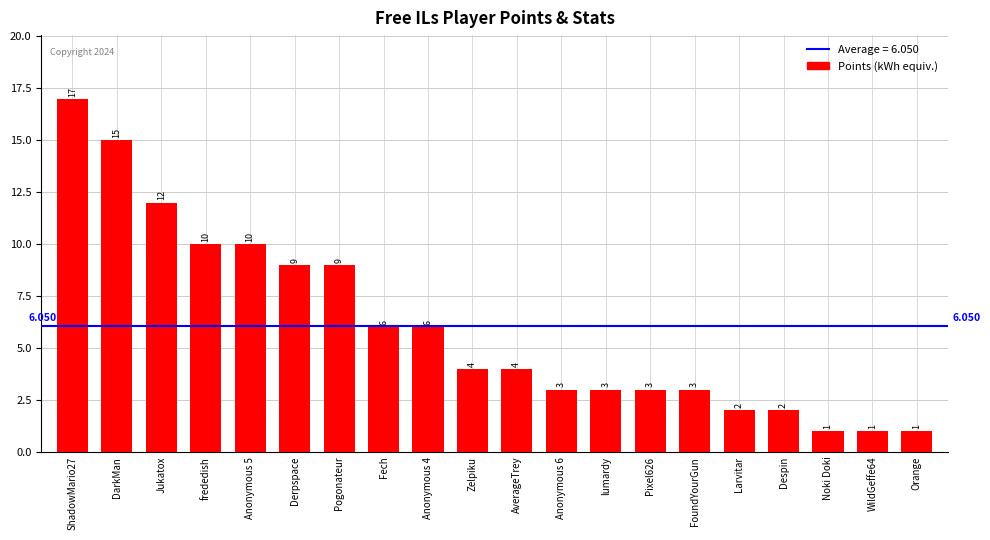

Are the bars horizontal?

No